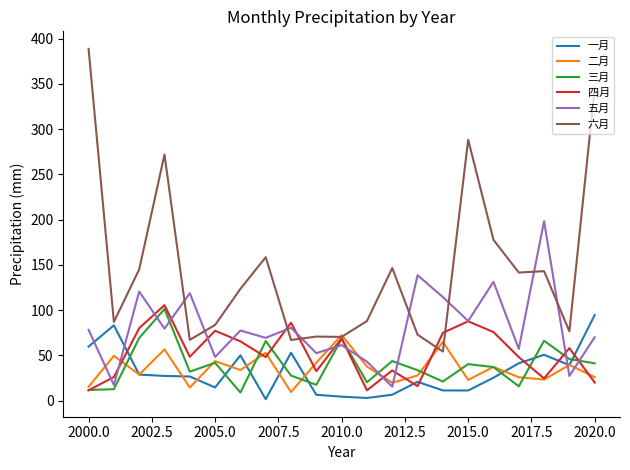

What is the minimum value for 五月?

15.3